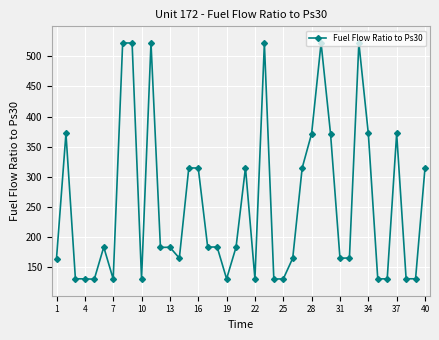

What is the difference between the second highest and minimum values?

392.0